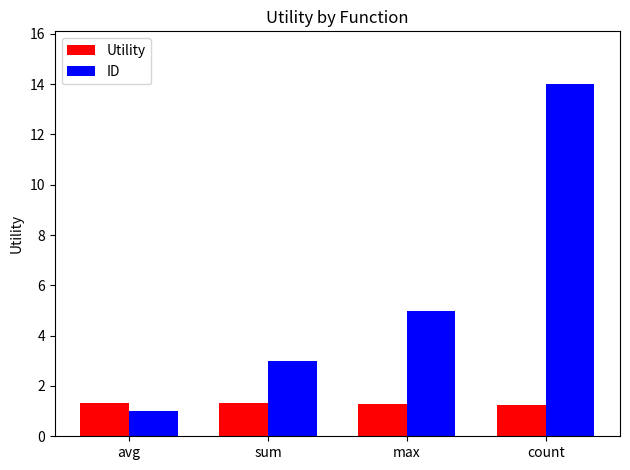

What position from the right is avg?

4